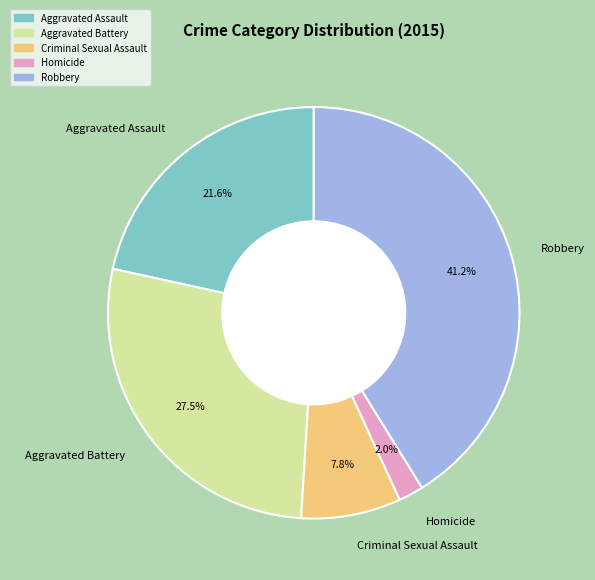

Which category has the smallest portion of the pie?

Homicide